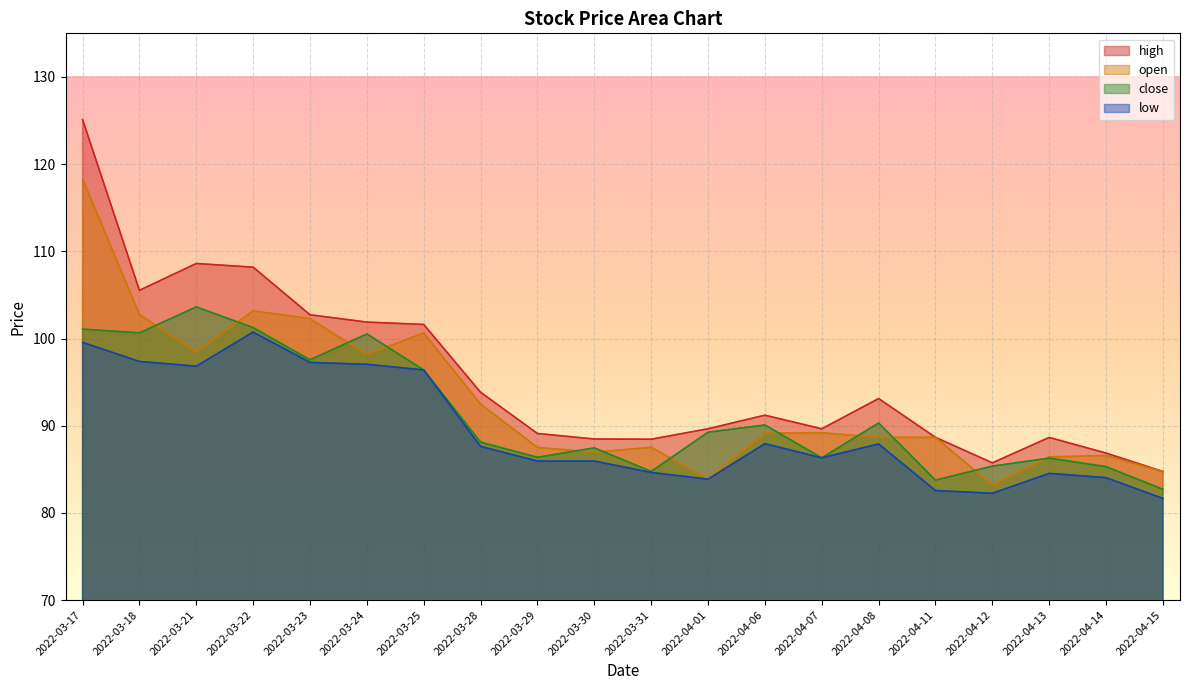

What value does the low series have at 2022-03-23?

97.3